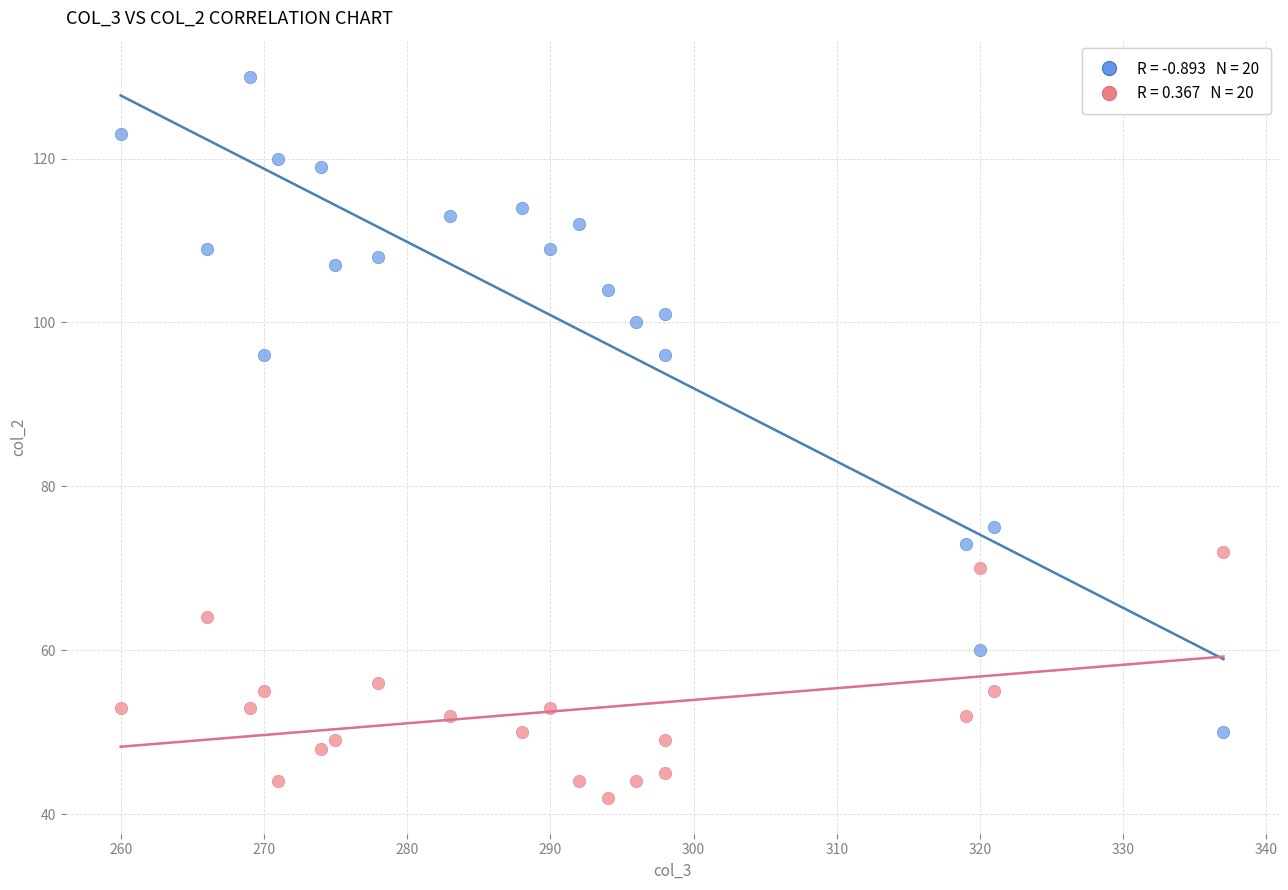

Across all data points, what is the range of X values (max minus min)?

77